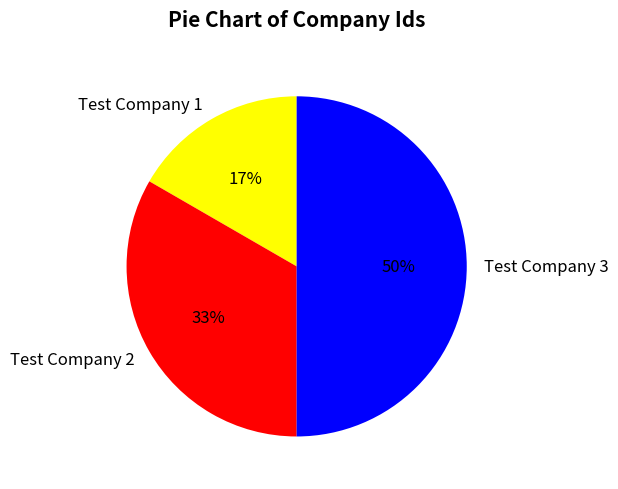

Do Test Company 1 and Test Company 3 together represent more than half of the pie?

Yes